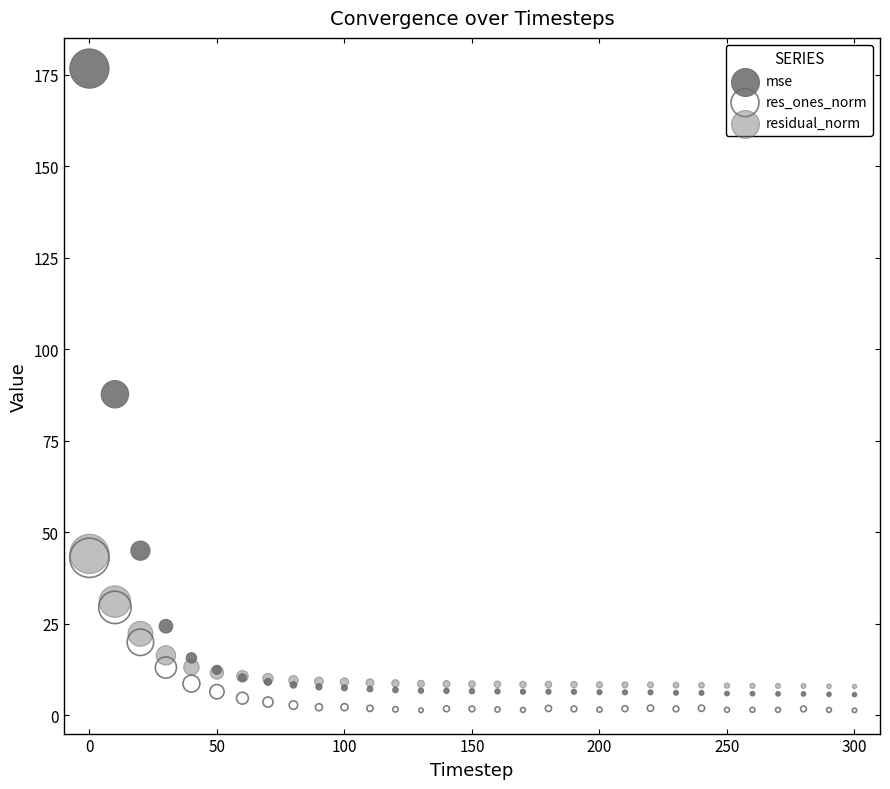

In the mse series, what Y value is closest to 91?

87.7